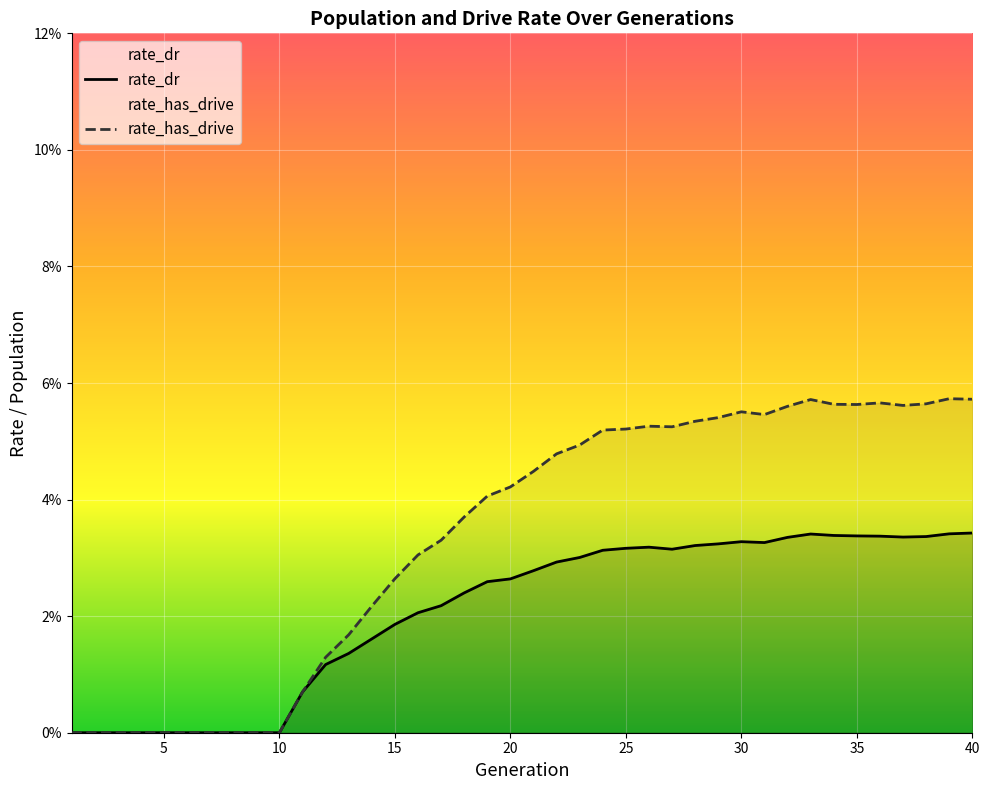

True or false: rate_dr and rate_has_drive cross at least once.

False